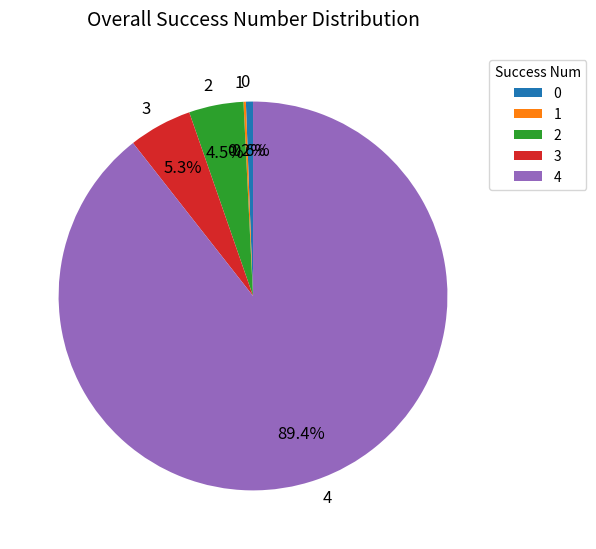

What is the total percentage of 0 and 4?

90.0%